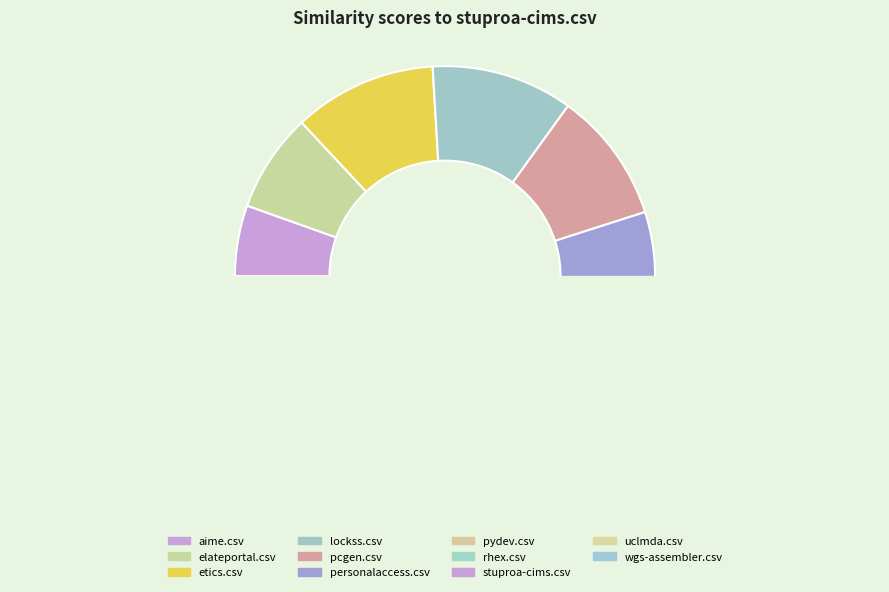

Combined, what portion of the pie is aime.csv and lockss.csv?

16.3%